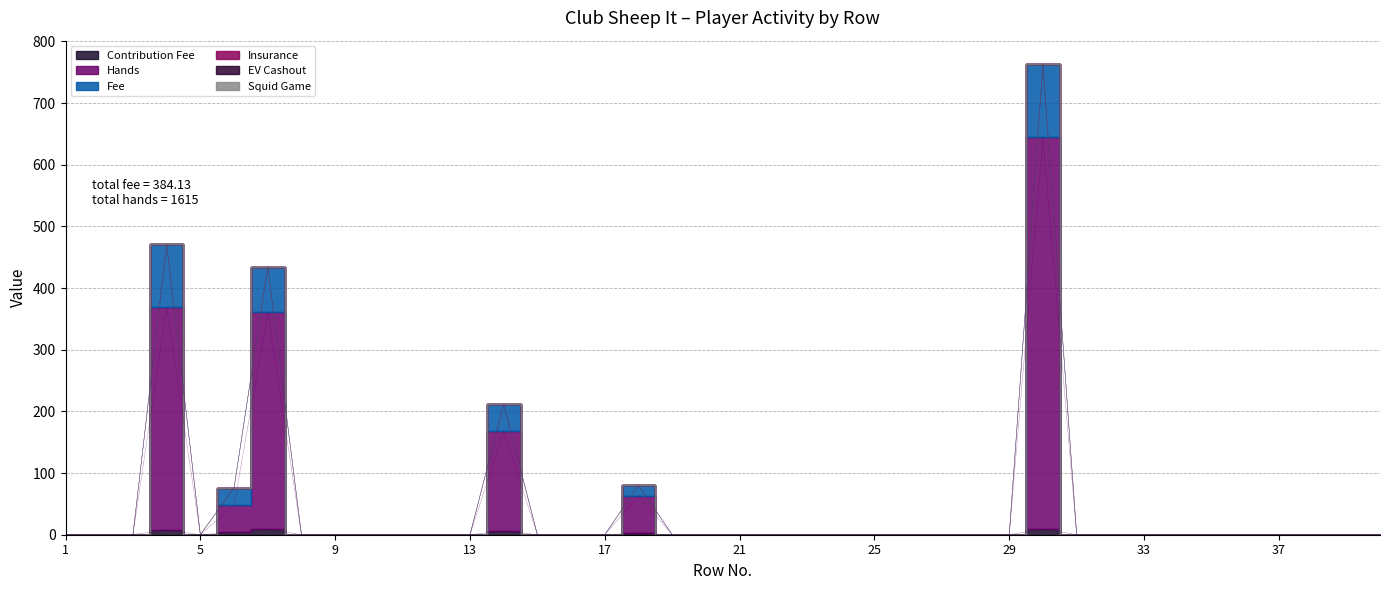

The Contribution Fee series shows 0.0 at 1. True or false?

True